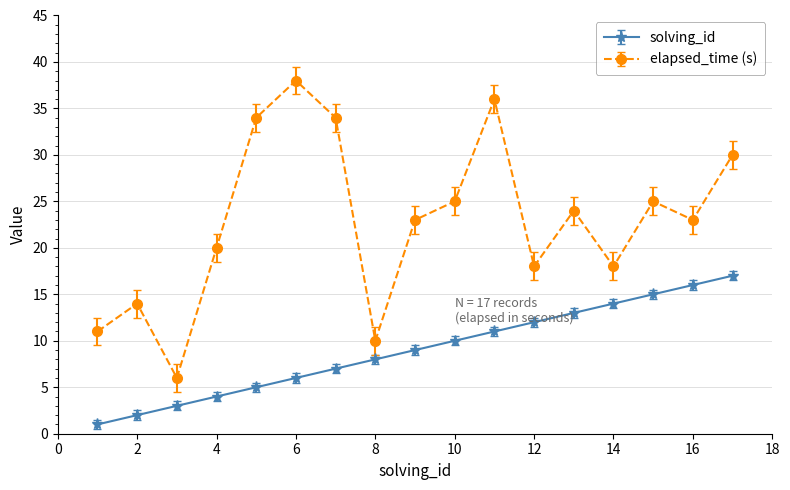

Which series has the widest spread of values?

elapsed_time (s)